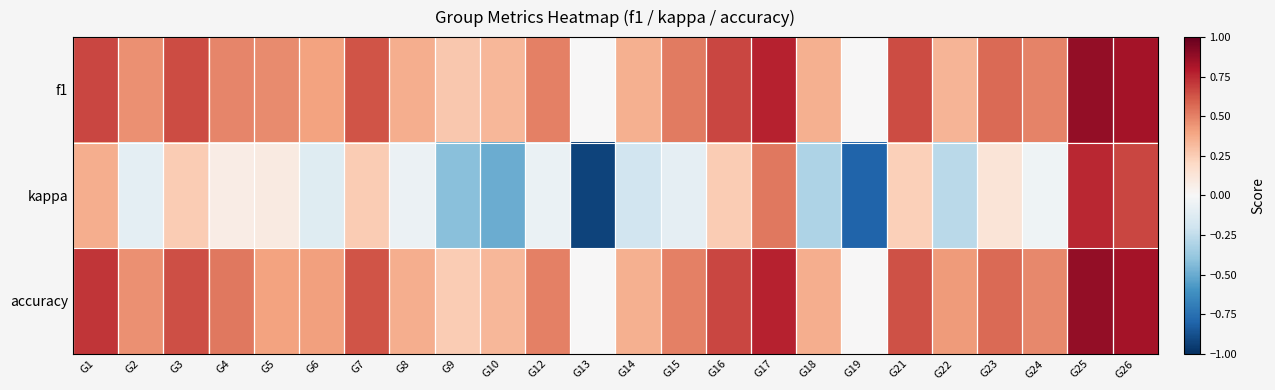

How many series are shown in this chart?

3